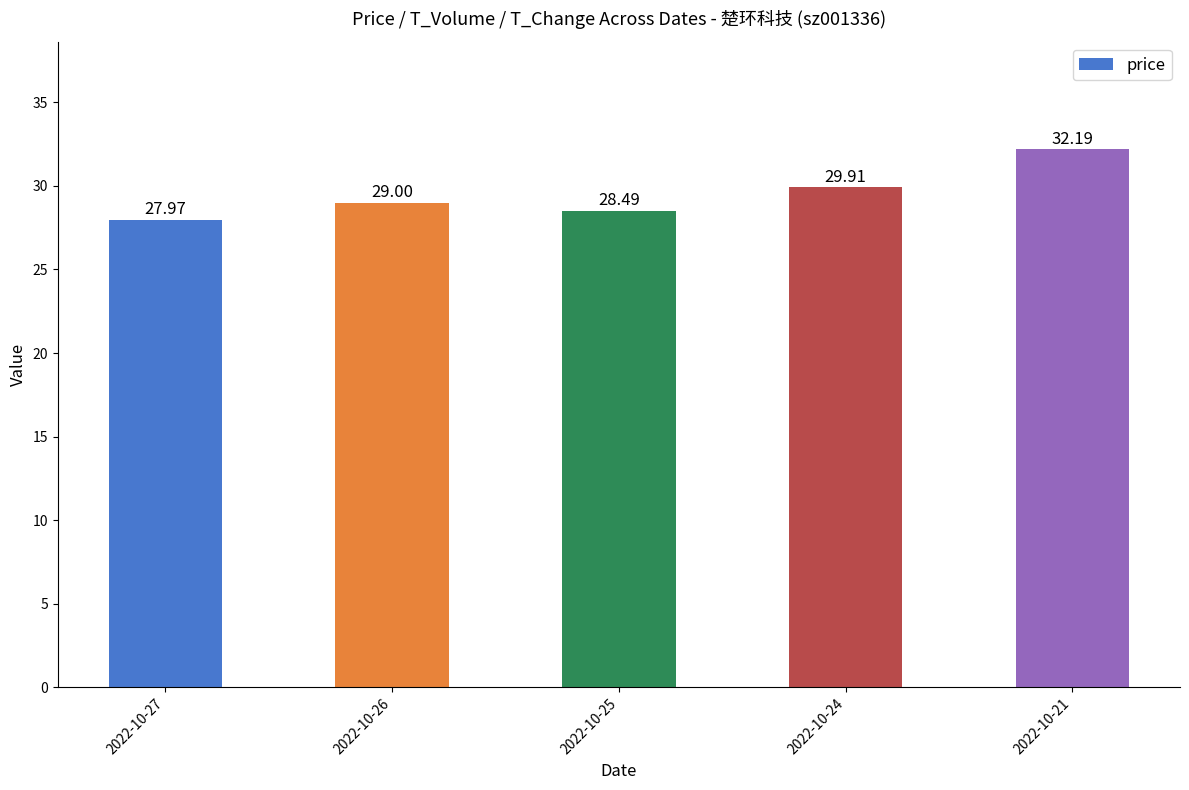

What is the approximate value at 2022-10-24?

29.9